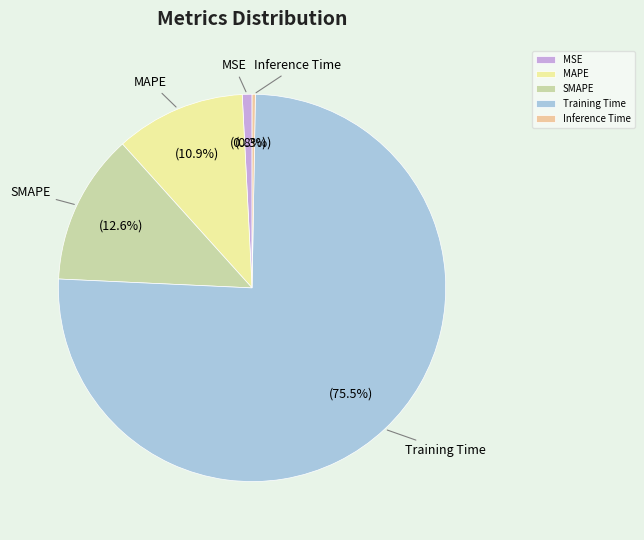

Which has a higher value, MAPE or Training Time?

Training Time